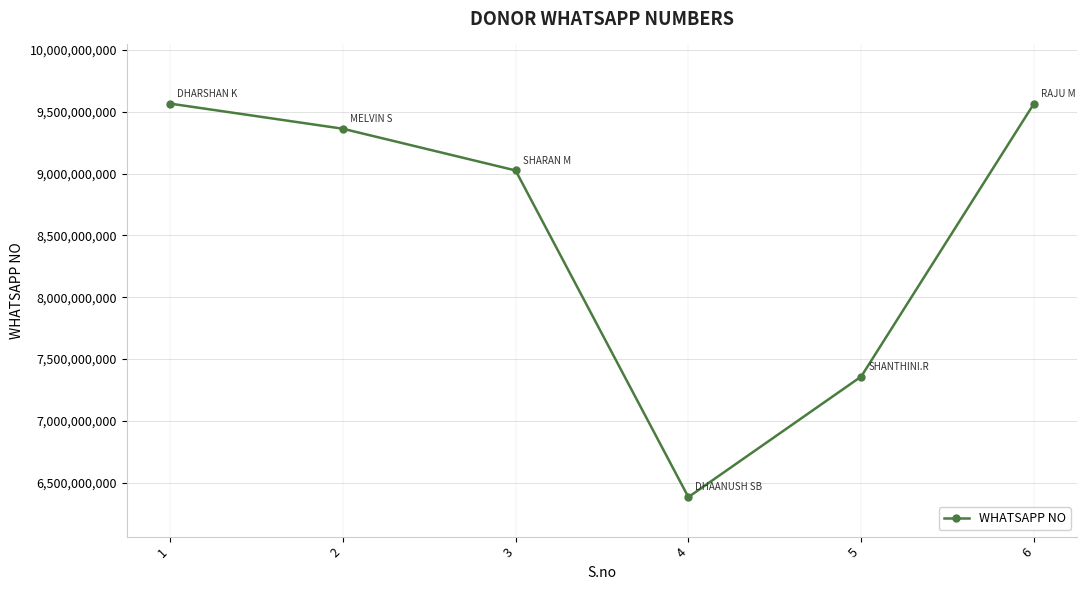

What is the value of the 6th point from the left?

9566423765